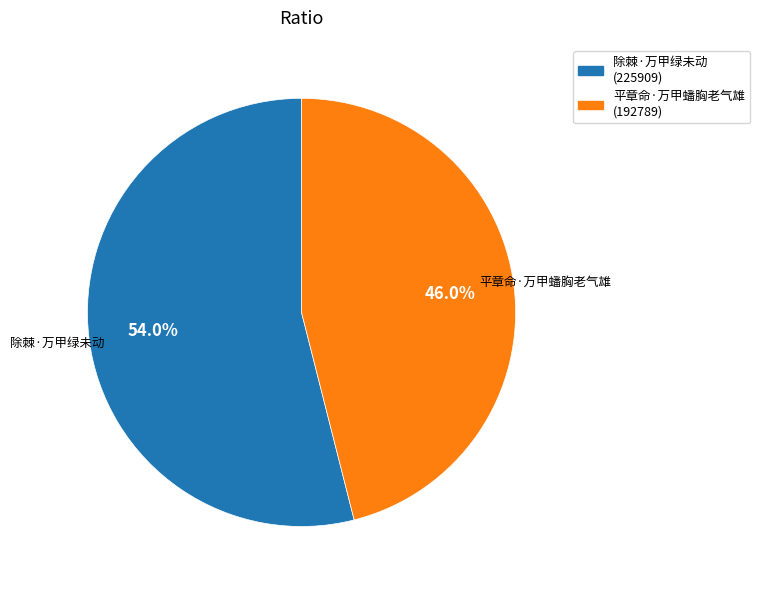

Rank the categories by value from lowest to highest.

平章命·万甲蟠胸老气雄, 除棘·万甲绿未动